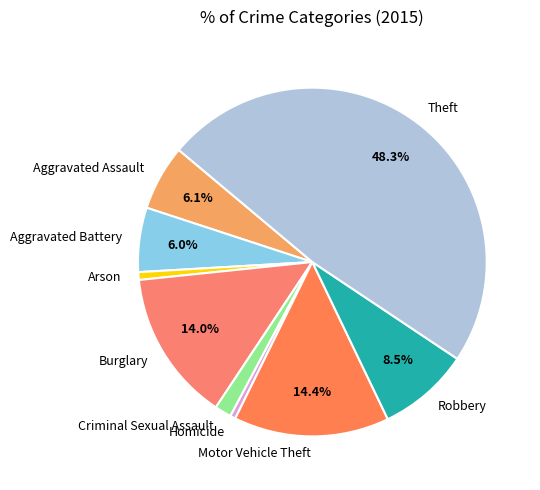

To the nearest percent, what is the combined percentage of Homicide and Aggravated Assault?

7%